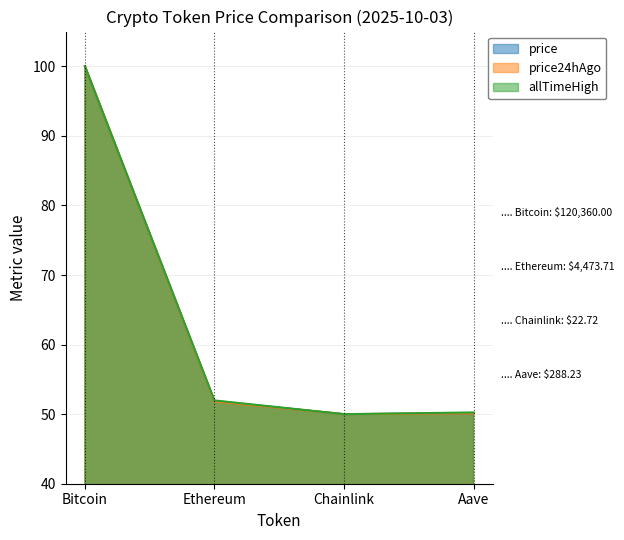

True or false: allTimeHigh and price24hAgo intersect in this chart.

False